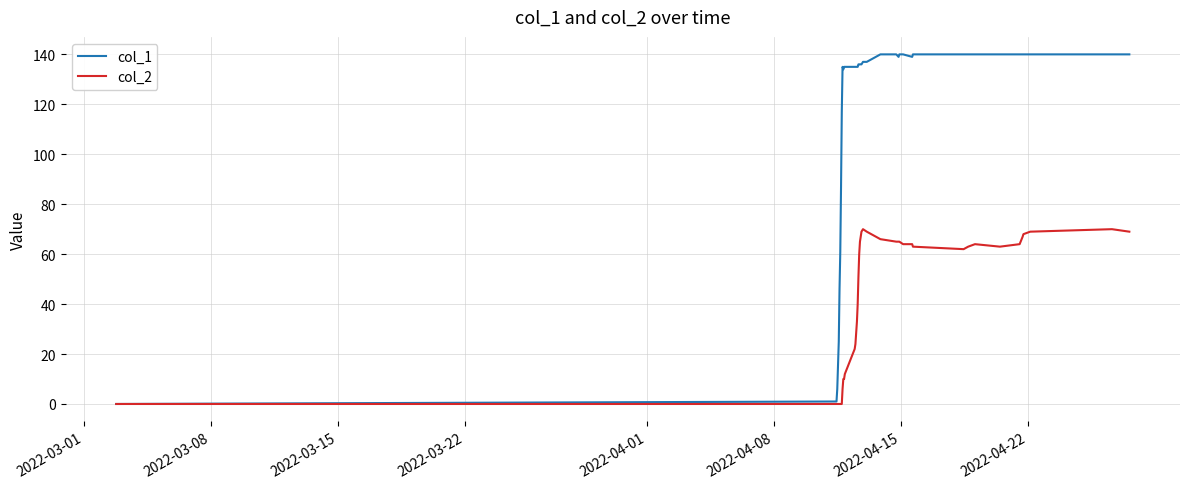

List the series in order of their overall mean, lowest first.

col_2, col_1